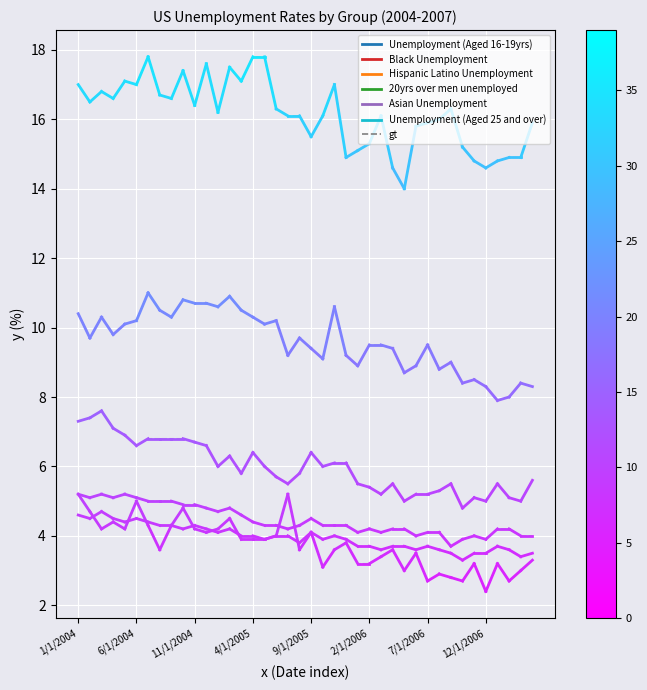

Which label corresponds to the largest value in the chart?

7/1/2004